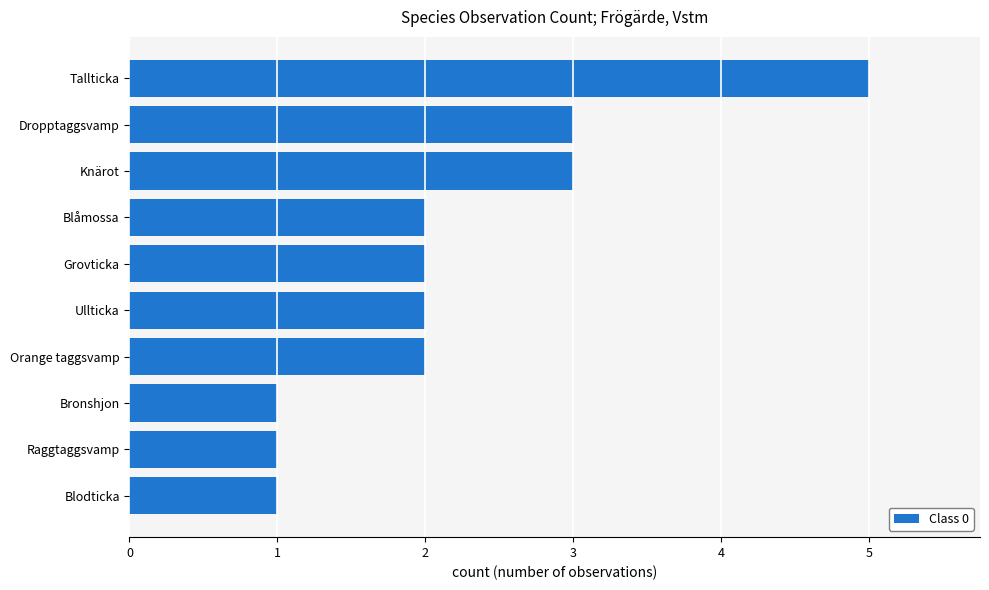

True or false: the data shows 1 at Raggtaggsvamp.

True